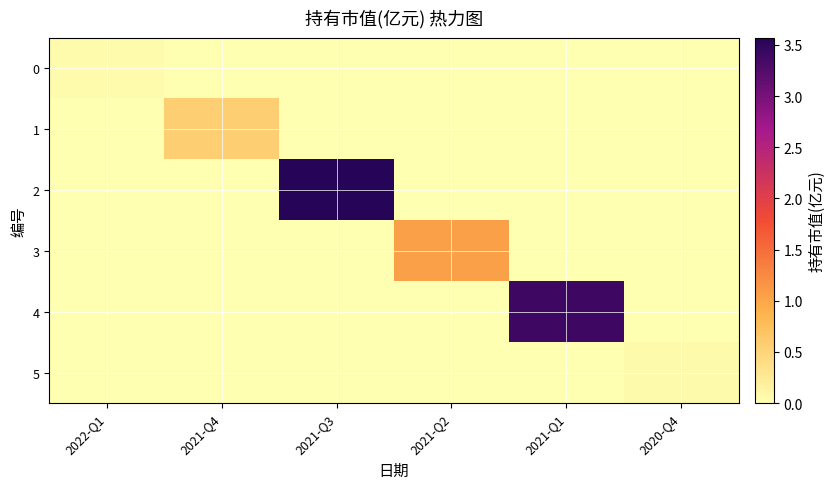

Reading left to right, transcribe all the data shown in this chart.

0: 2022-Q1=0.1	2021-Q4=0.0	2021-Q3=0.0	2021-Q2=0.0	2021-Q1=0.0	2020-Q4=0.0
1: 2022-Q1=0.0	2021-Q4=0.6	2021-Q3=0.0	2021-Q2=0.0	2021-Q1=0.0	2020-Q4=0.0
2: 2022-Q1=0.0	2021-Q4=0.0	2021-Q3=3.6	2021-Q2=0.0	2021-Q1=0.0	2020-Q4=0.0
3: 2022-Q1=0.0	2021-Q4=0.0	2021-Q3=0.0	2021-Q2=1.1	2021-Q1=0.0	2020-Q4=0.0
4: 2022-Q1=0.0	2021-Q4=0.0	2021-Q3=0.0	2021-Q2=0.0	2021-Q1=3.4	2020-Q4=0.0
5: 2022-Q1=0.0	2021-Q4=0.0	2021-Q3=0.0	2021-Q2=0.0	2021-Q1=0.0	2020-Q4=0.1